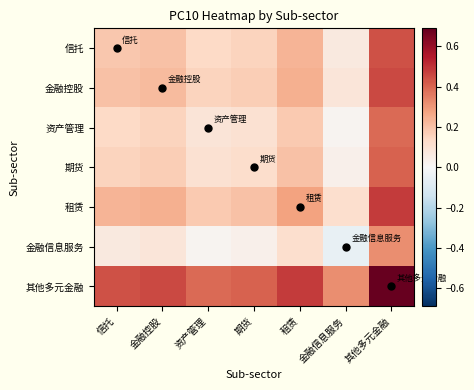

Reading right to left, transcribe all the data shown in this chart.

信托: 其他多元金融=0.4	金融信息服务=0.1	租赁=0.2	期货=0.2	资产管理=0.1	金融控股=0.2	信托=0.2
金融控股: 其他多元金融=0.5	金融信息服务=0.1	租赁=0.2	期货=0.2	资产管理=0.2	金融控股=0.2	信托=0.2
资产管理: 其他多元金融=0.4	金融信息服务=0.0	租赁=0.2	期货=0.1	资产管理=0.1	金融控股=0.2	信托=0.1
期货: 其他多元金融=0.4	金融信息服务=0.0	租赁=0.2	期货=0.1	资产管理=0.1	金融控股=0.2	信托=0.2
租赁: 其他多元金融=0.5	金融信息服务=0.1	租赁=0.3	期货=0.2	资产管理=0.2	金融控股=0.2	信托=0.2
金融信息服务: 其他多元金融=0.3	金融信息服务=-0.0	租赁=0.1	期货=0.0	资产管理=0.0	金融控股=0.1	信托=0.1
其他多元金融: 其他多元金融=0.7	金融信息服务=0.3	租赁=0.5	期货=0.4	资产管理=0.4	金融控股=0.5	信托=0.4